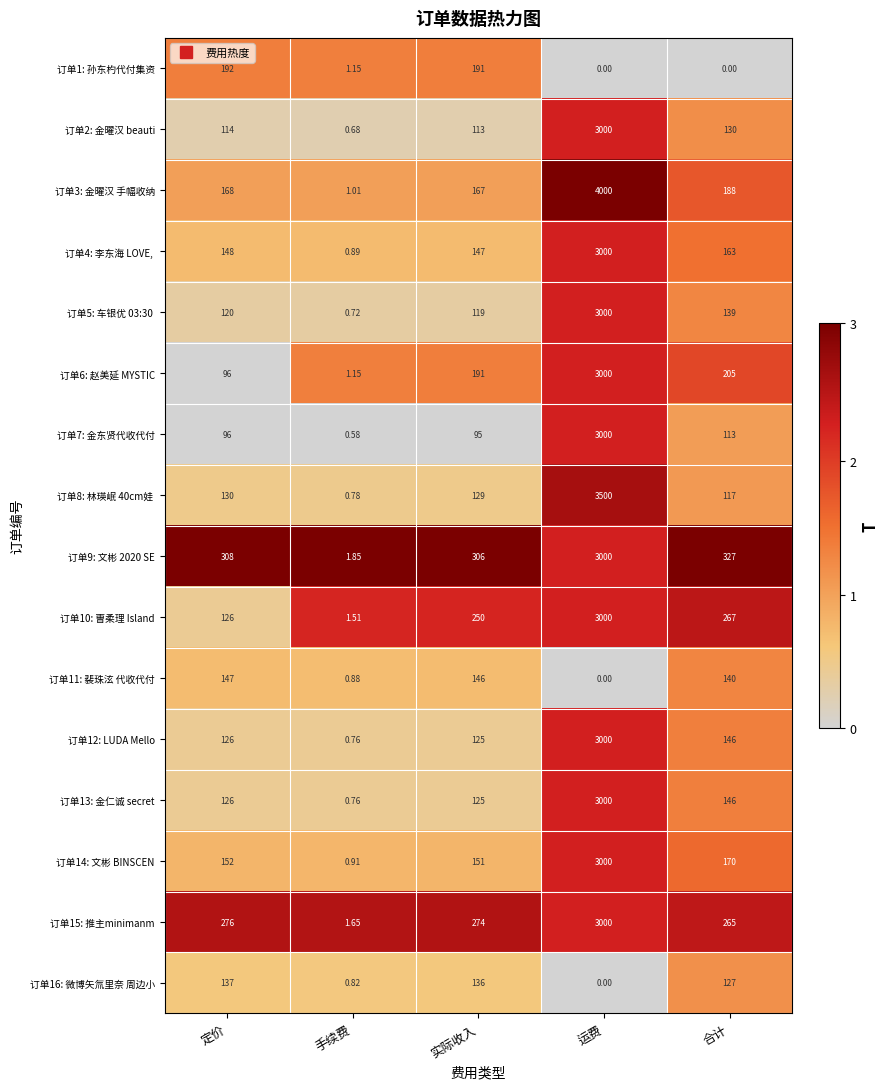

Which category has the highest value in the 订单13: 金仁诚 secret series?

运费